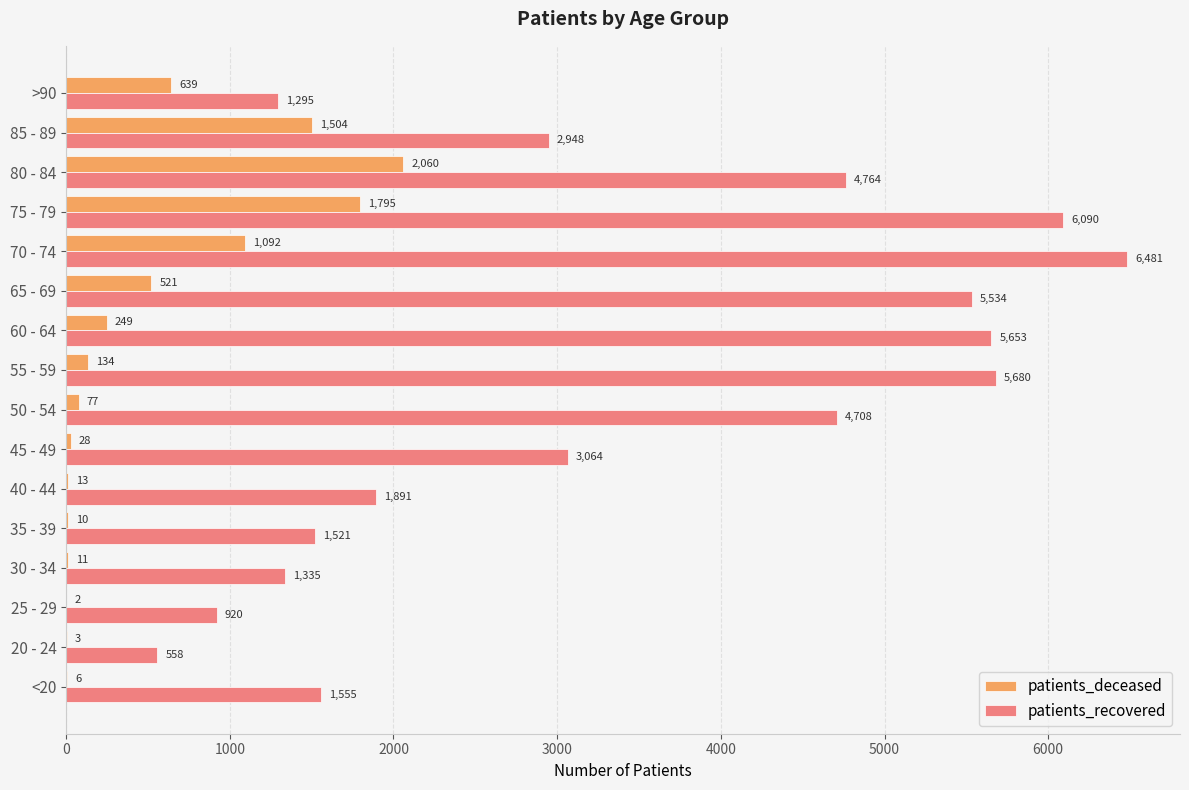

Which series changed the most between 35 - 39 and 55 - 59?

patients_recovered